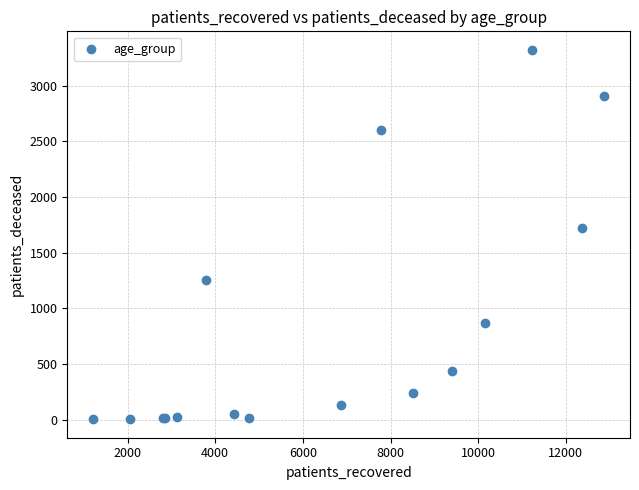

What Y value in the scatter plot is closest to 1663?

1721